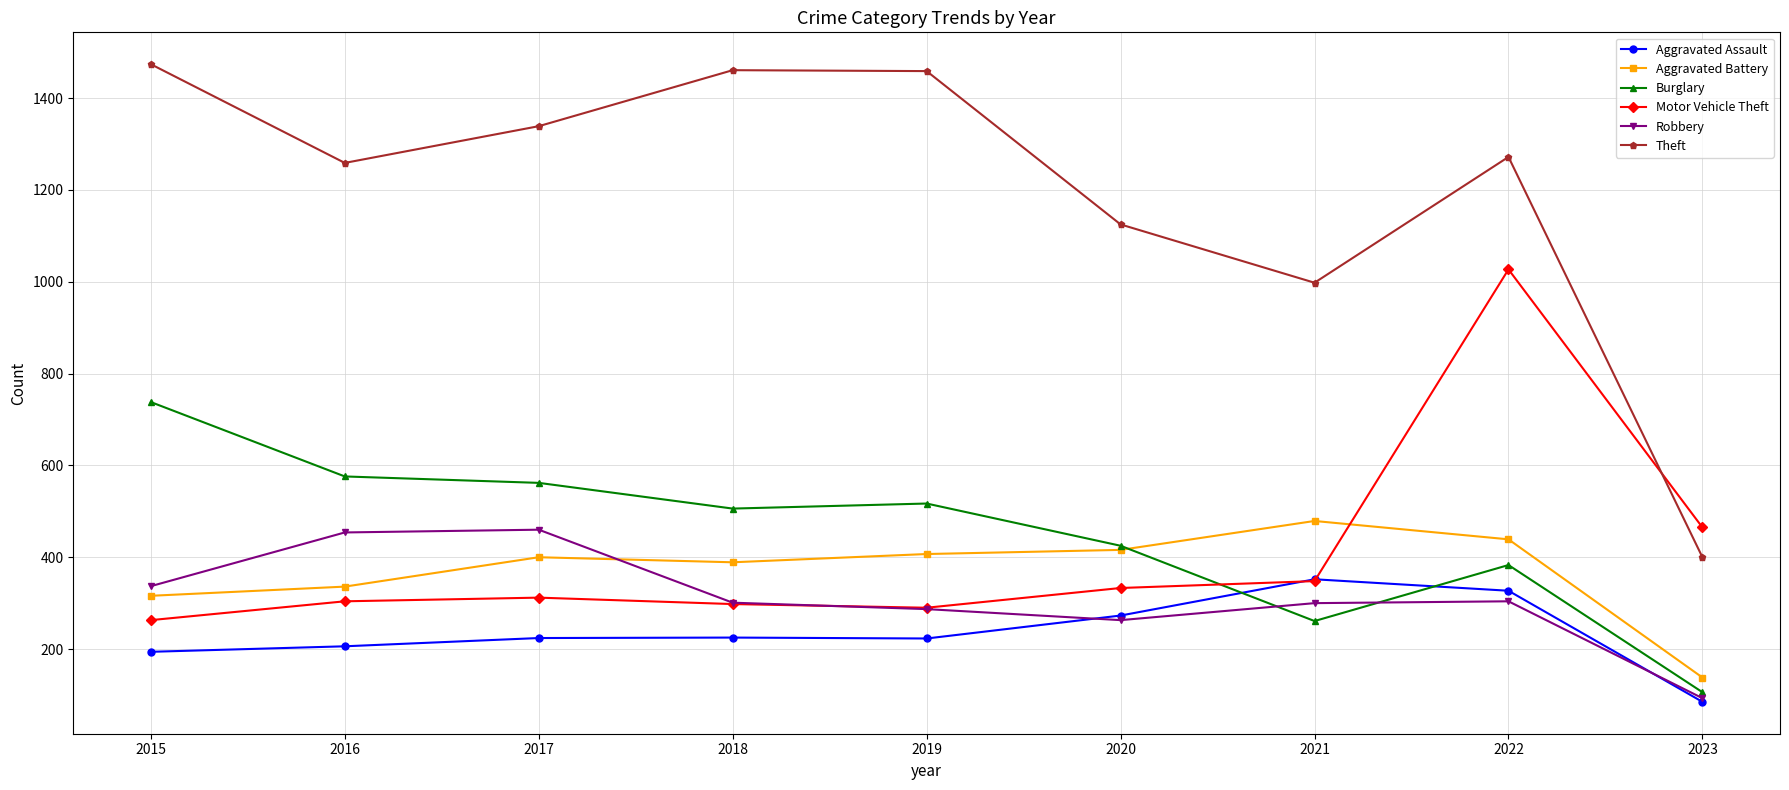

What is the difference between the maximum and second lowest values in the Motor Vehicle Theft series?

737